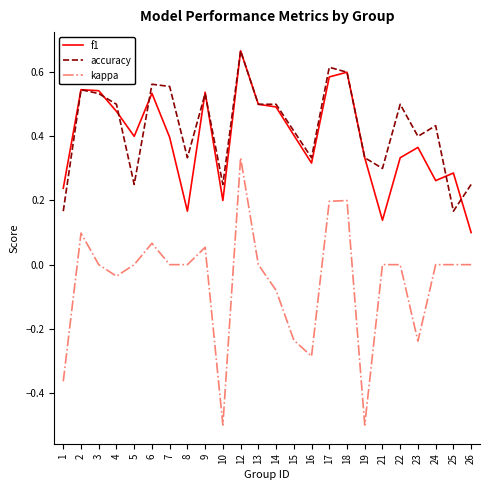

At which category is the sum across all series the highest?

12